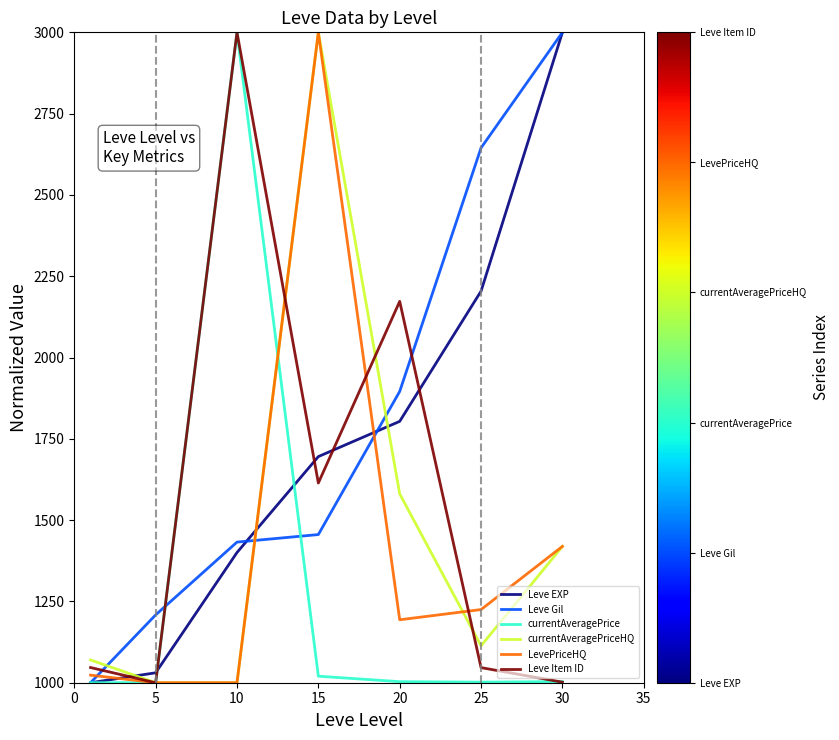

True or false: Leve Item ID has more than 1 points higher than both neighbors.

True